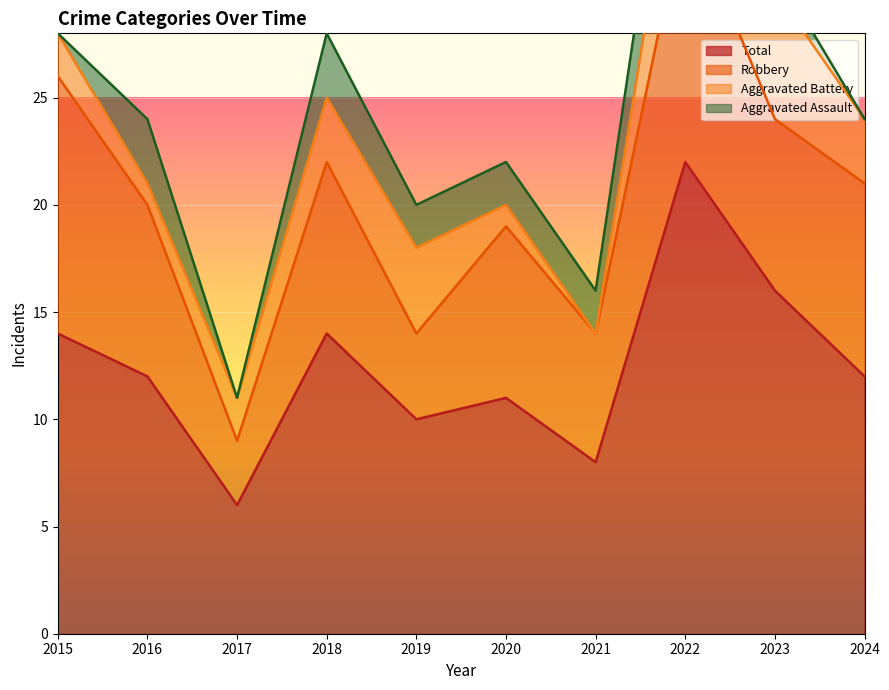

How many values in the Robbery series exceed 8?

3